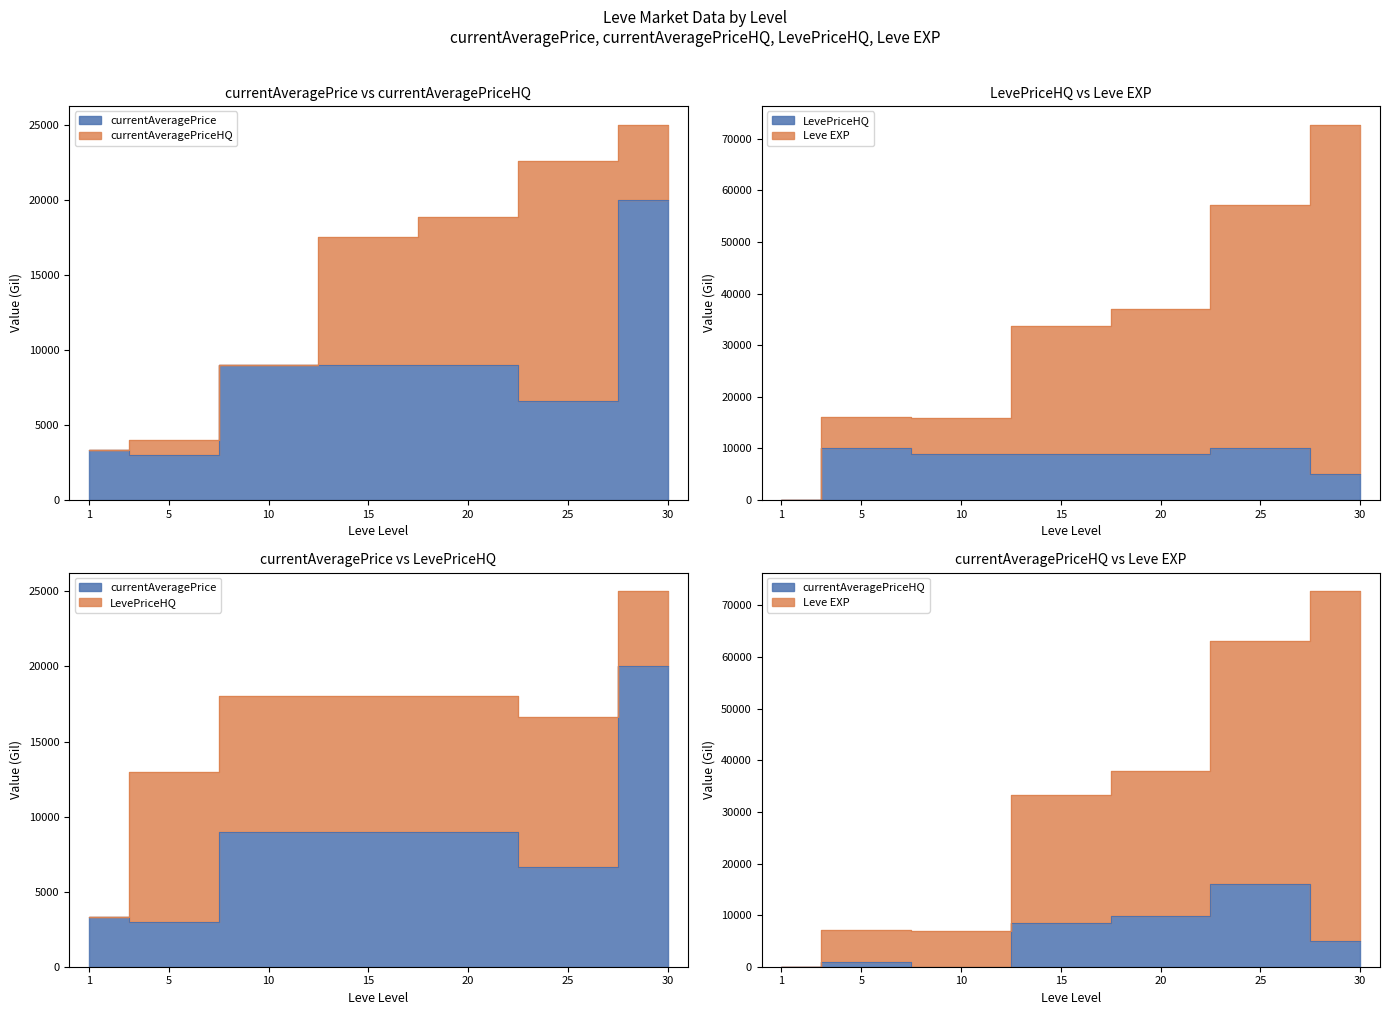

How many values in the LevePriceHQ series are below 9000?

2